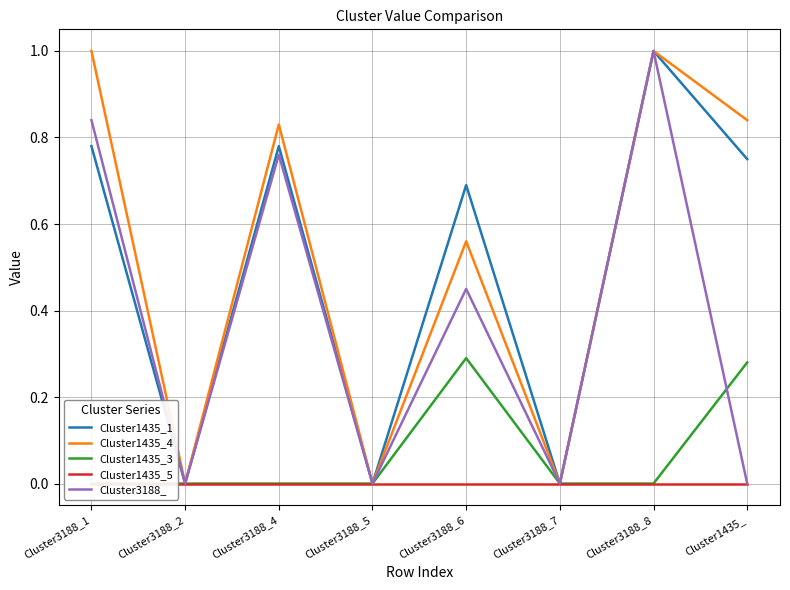

How many interior local valleys does the Cluster3188_ series have?

3